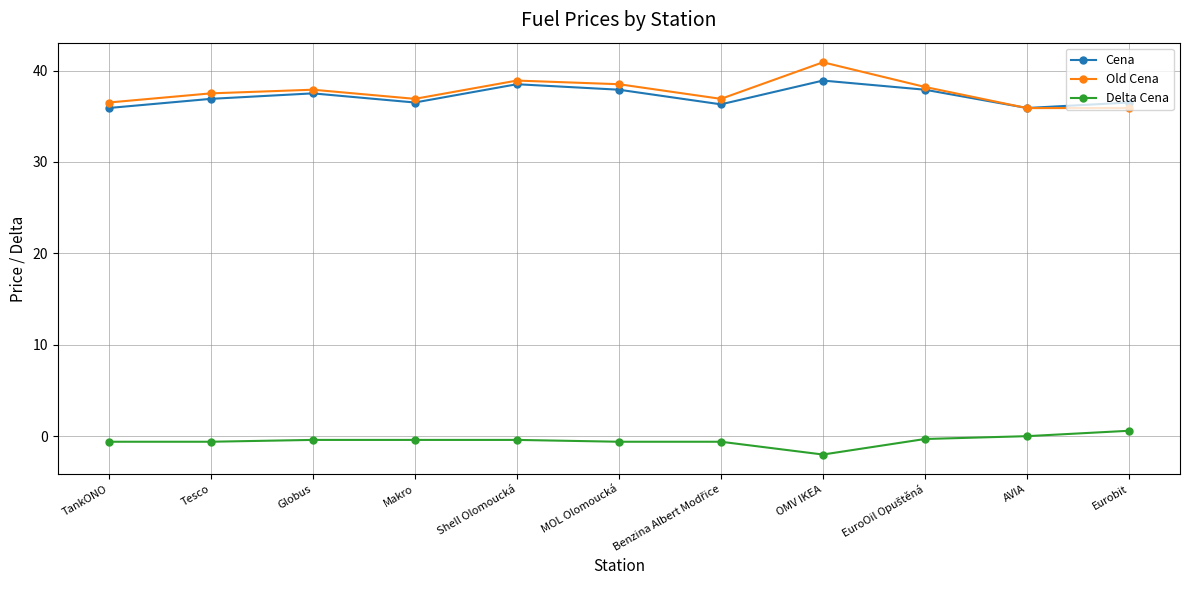

Where is the first local minimum for Cena?

Makro